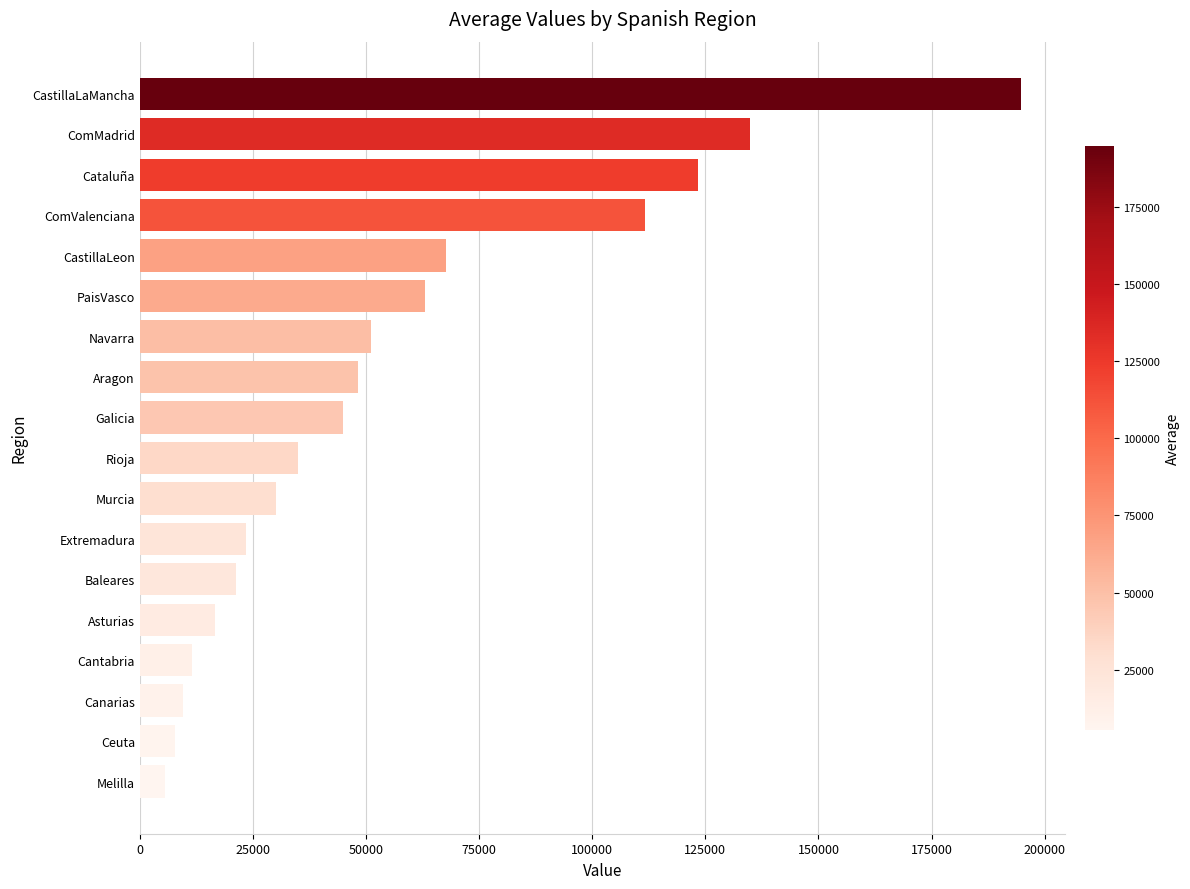

What is the difference between the maximum and minimum values?

189250